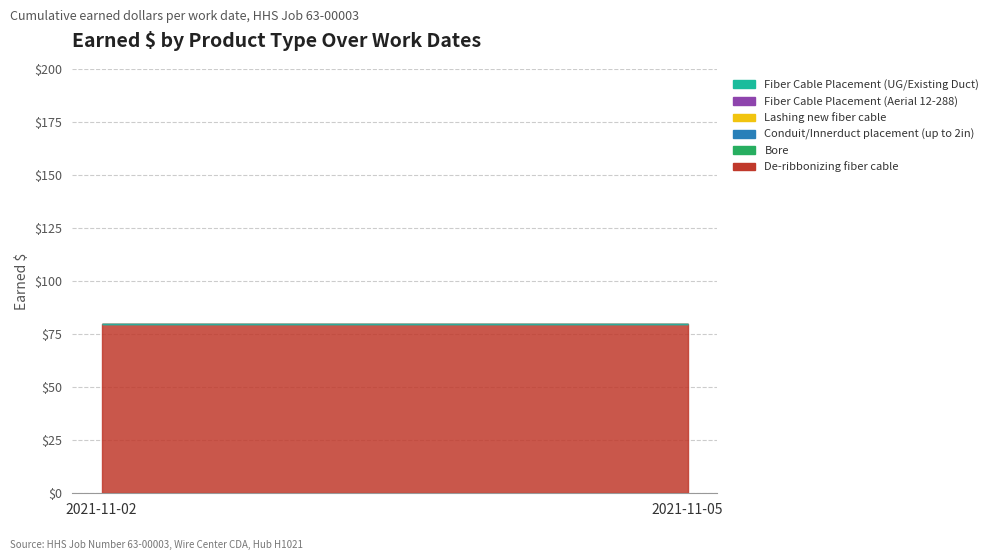

At how many categories does at least one series exceed 2?

2